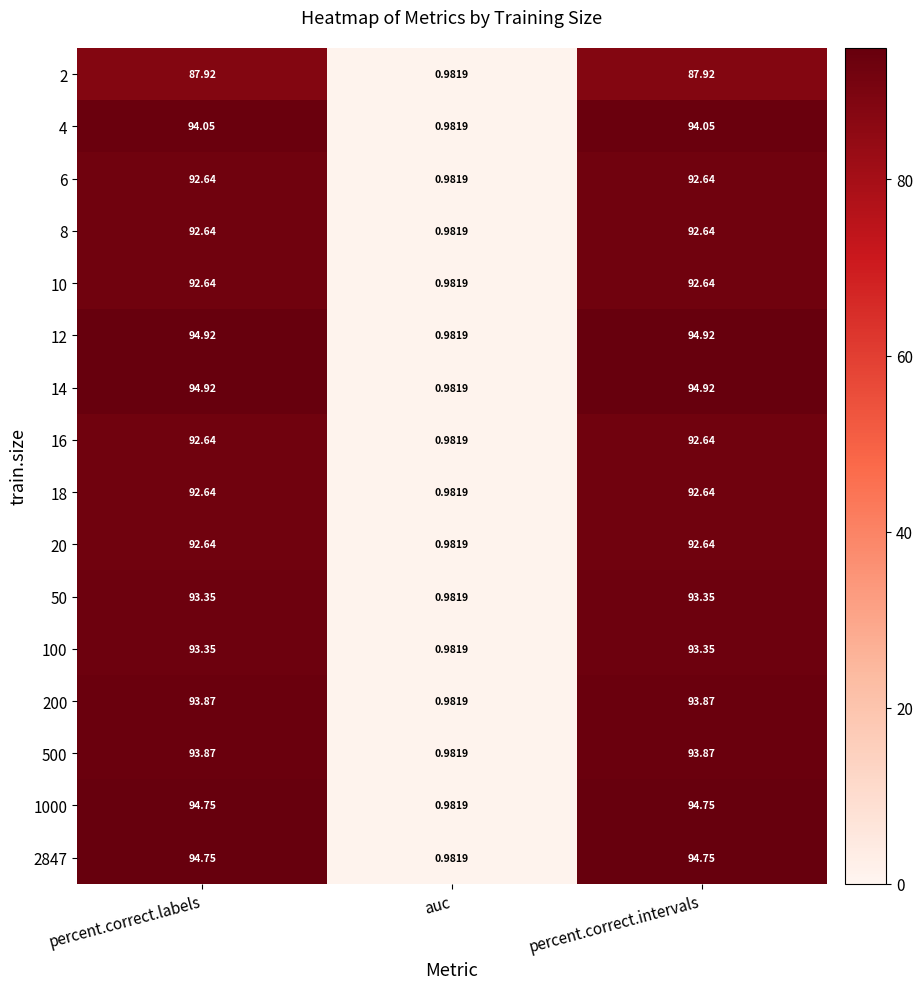

At which label does 2847 reach its minimum?

auc